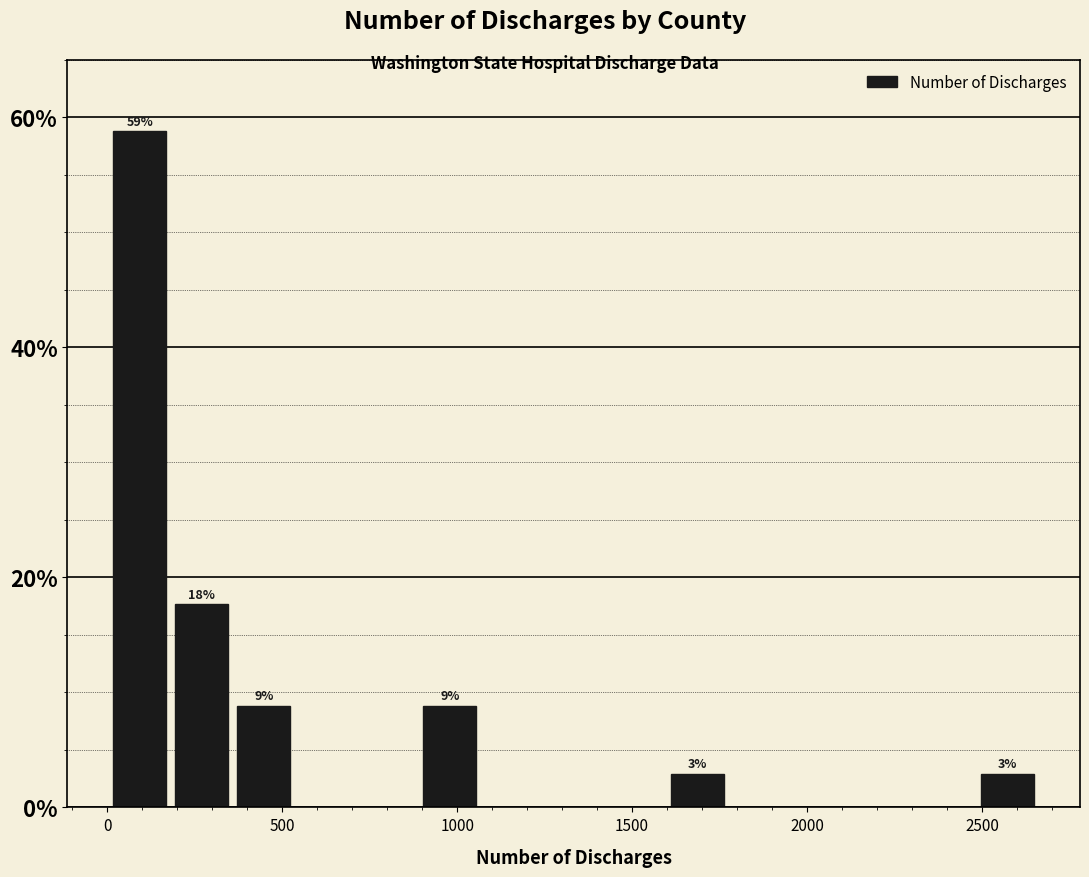

Around what value on the x-axis is the tallest bar? Give the approximate position of its centre, as read against the axis.

100